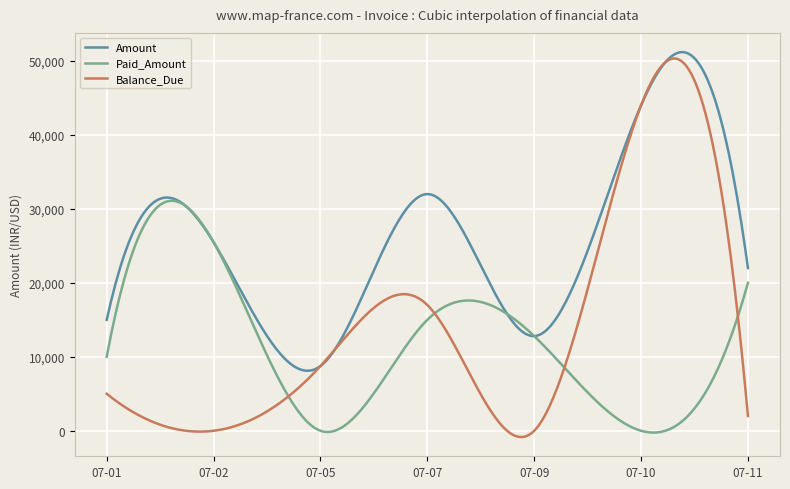

Which series has the widest spread of values?

Balance_Due